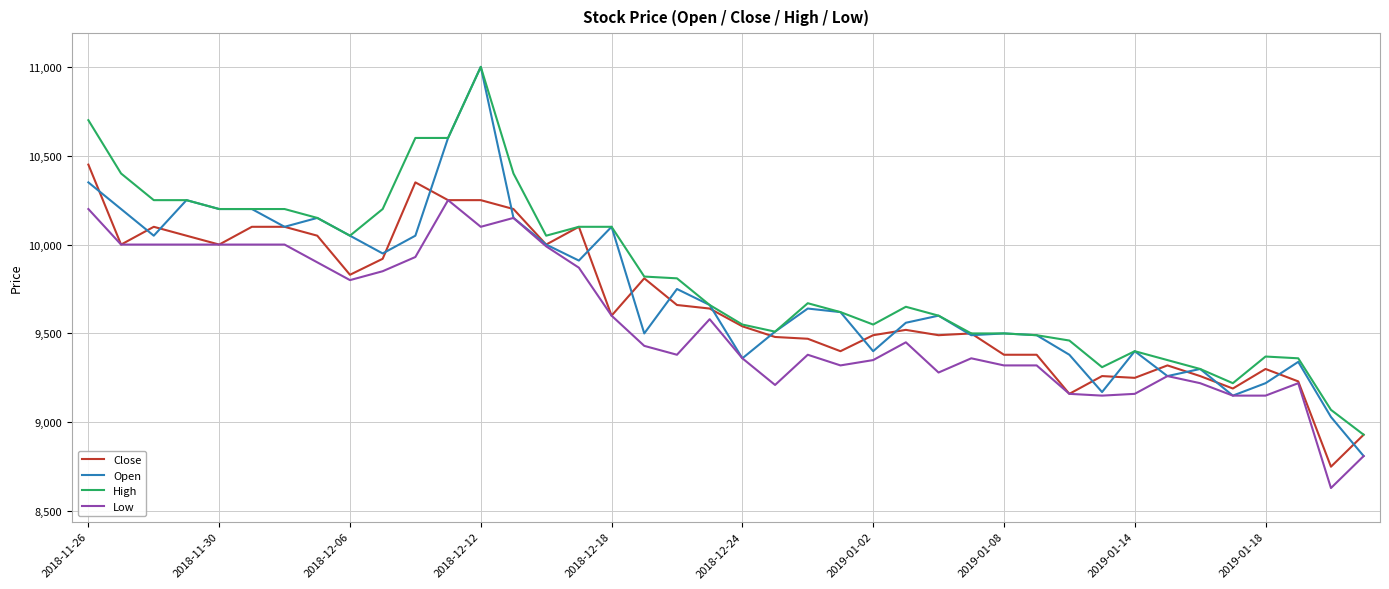

What is the average value of the Close series?

9669